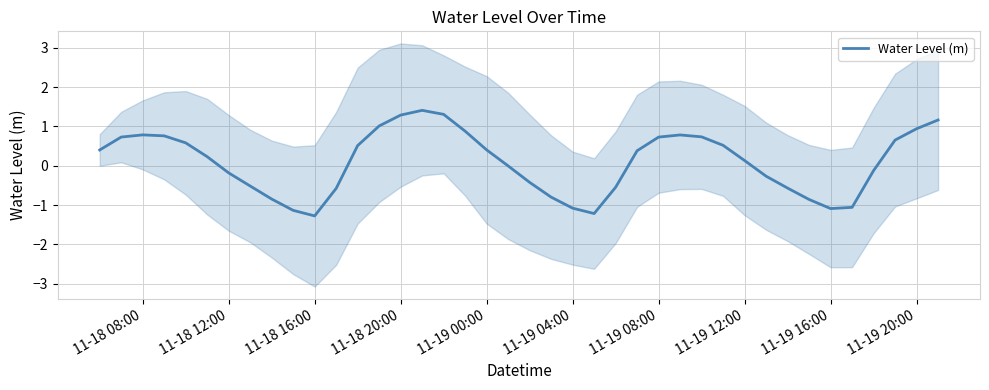

What is the maximum value shown in the chart?

1.4